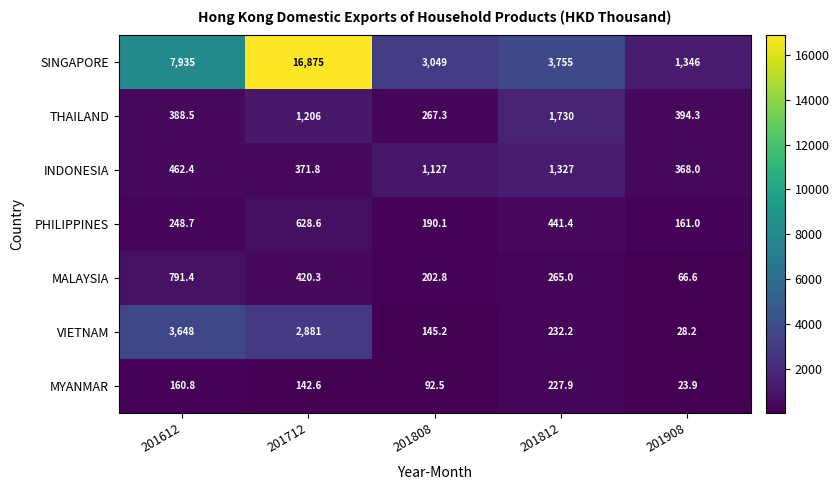

What is the average value of the VIETNAM series?

1386.9